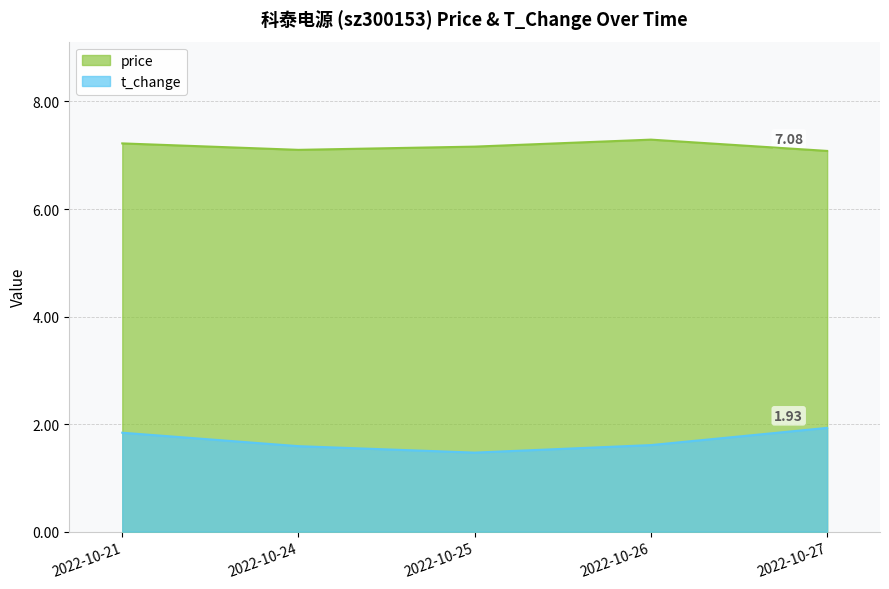

Rank the series at 2022-10-24 from highest to lowest value.

price, t_change